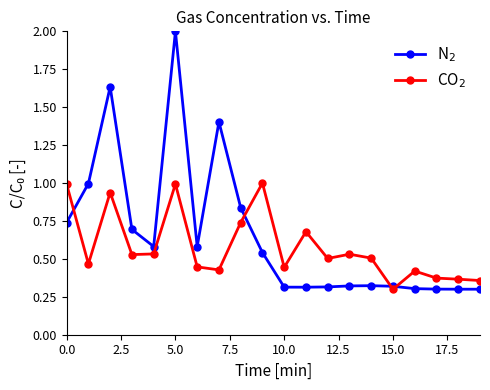

At how many categories does at least one series exceed 0?

20